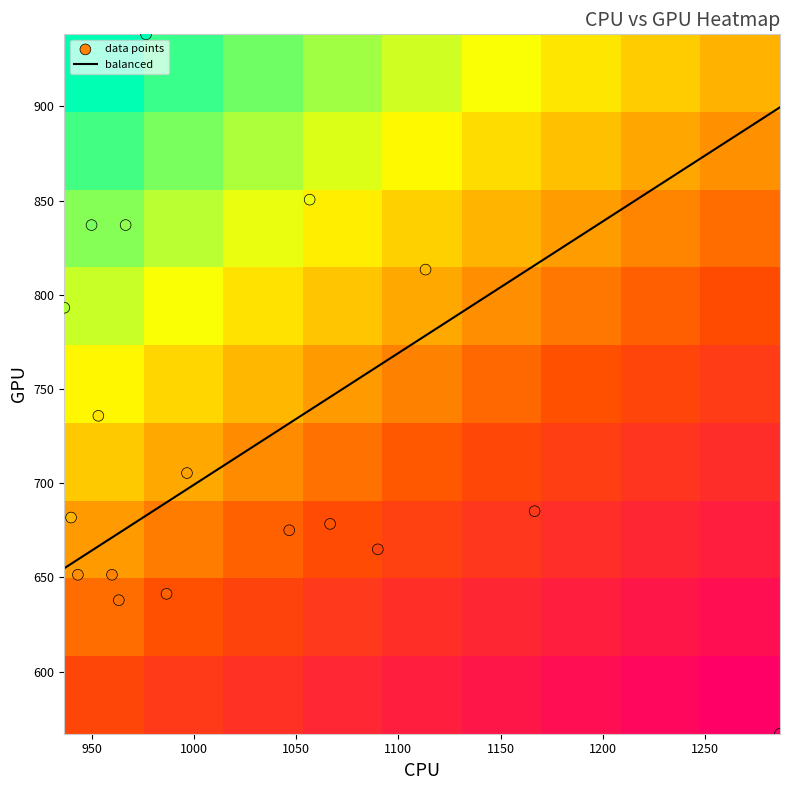

Where is 1286.6666666666667 nearest to the value 284?

1